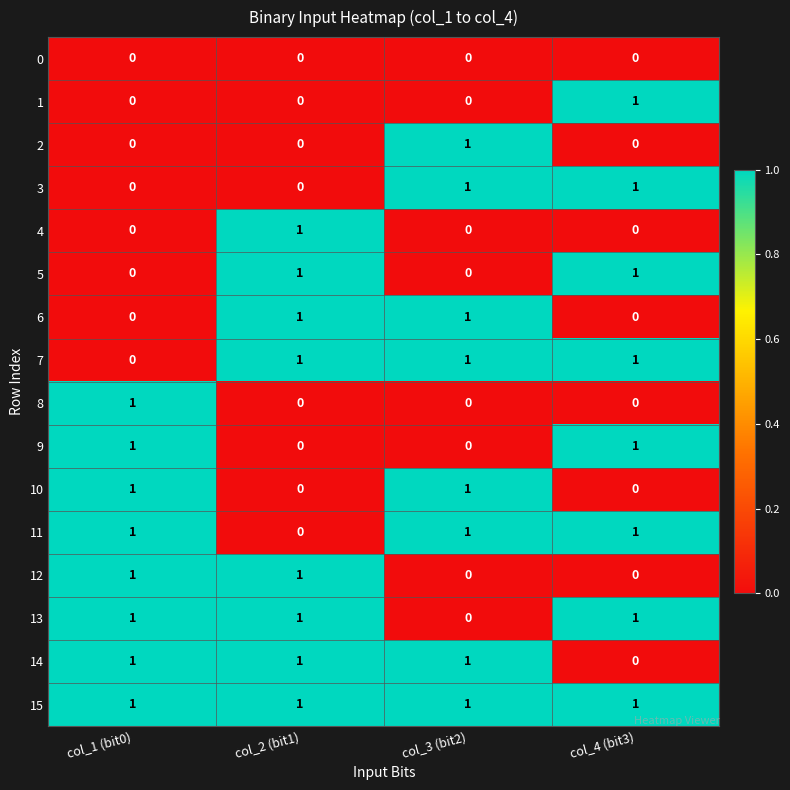

Which category has the highest value in the 1 series?

col_4 (bit3)